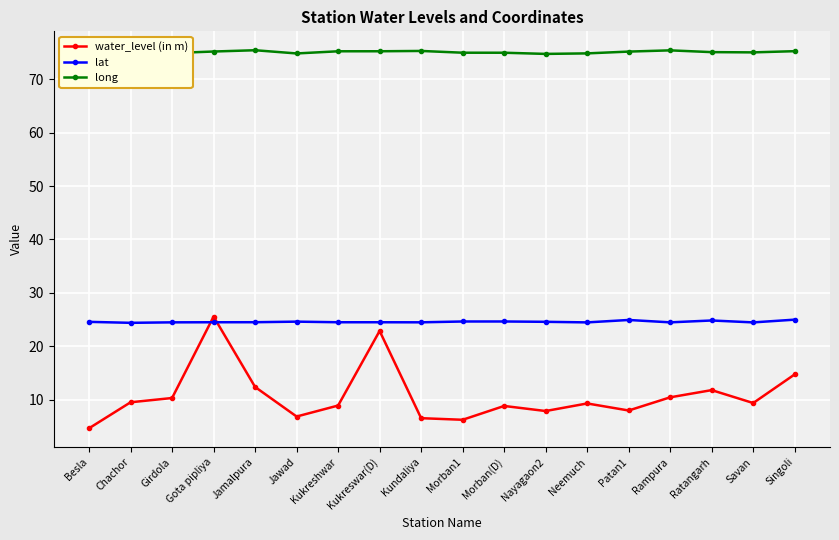

What is the minimum value for water_level (in m)?

4.6